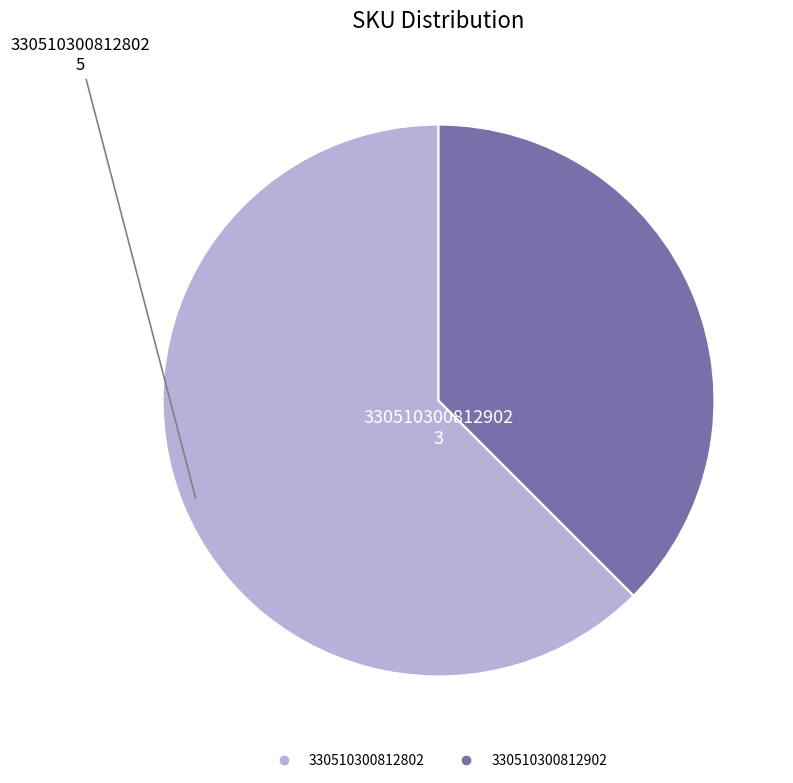

How many slices are in this pie chart?

2